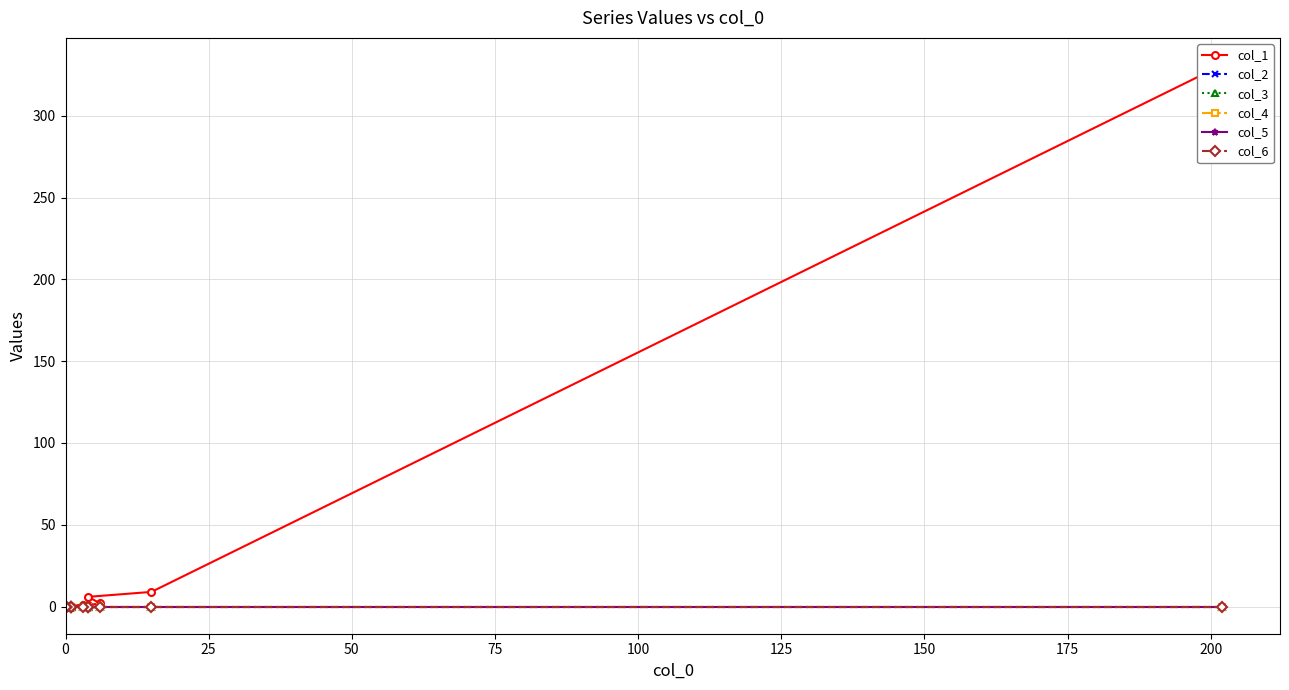

The value of col_6 at 50 is 0. True or false?

True